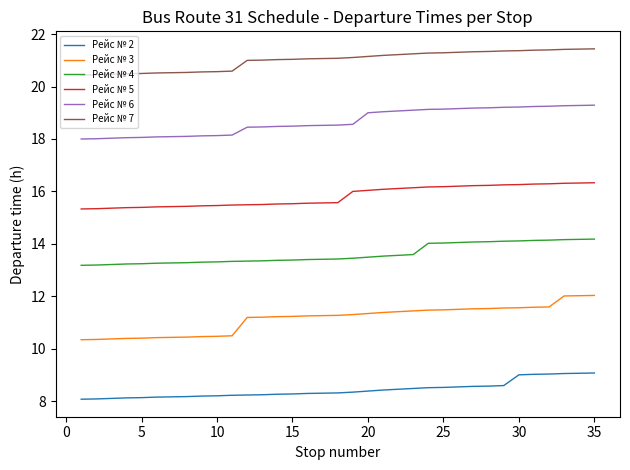

What is the highest value of the Рейс № 7 series?

21.4